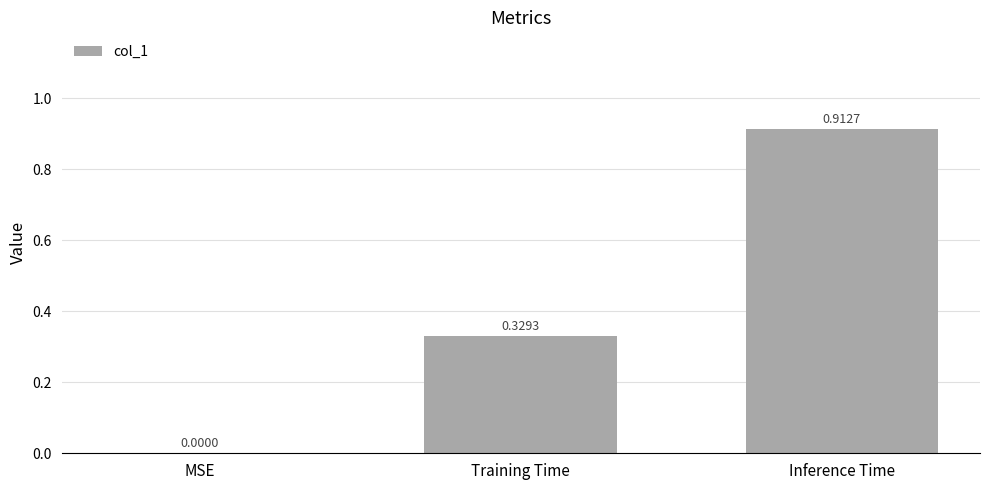

At which label is the value closest to 0?

MSE